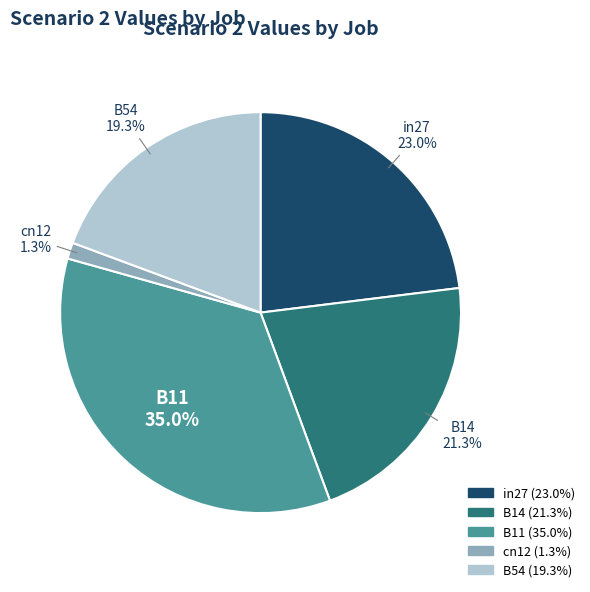

Is there a majority slice in this chart?

No